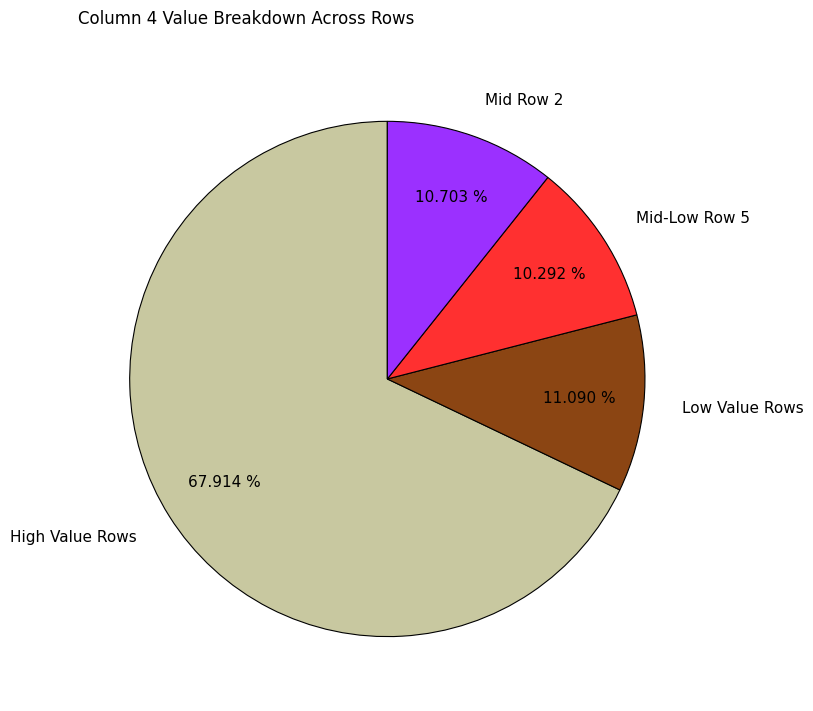

Is there any slice that represents more than half of the pie?

Yes